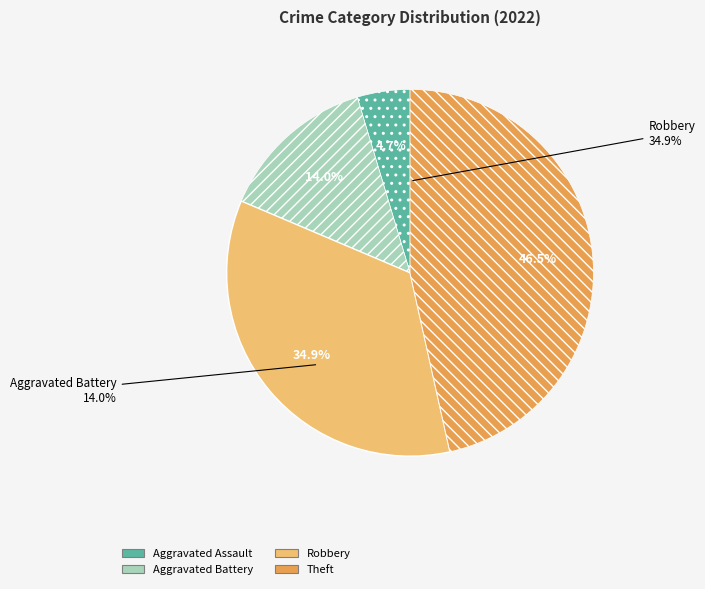

Is it true that Arson is 0% of the pie?

True